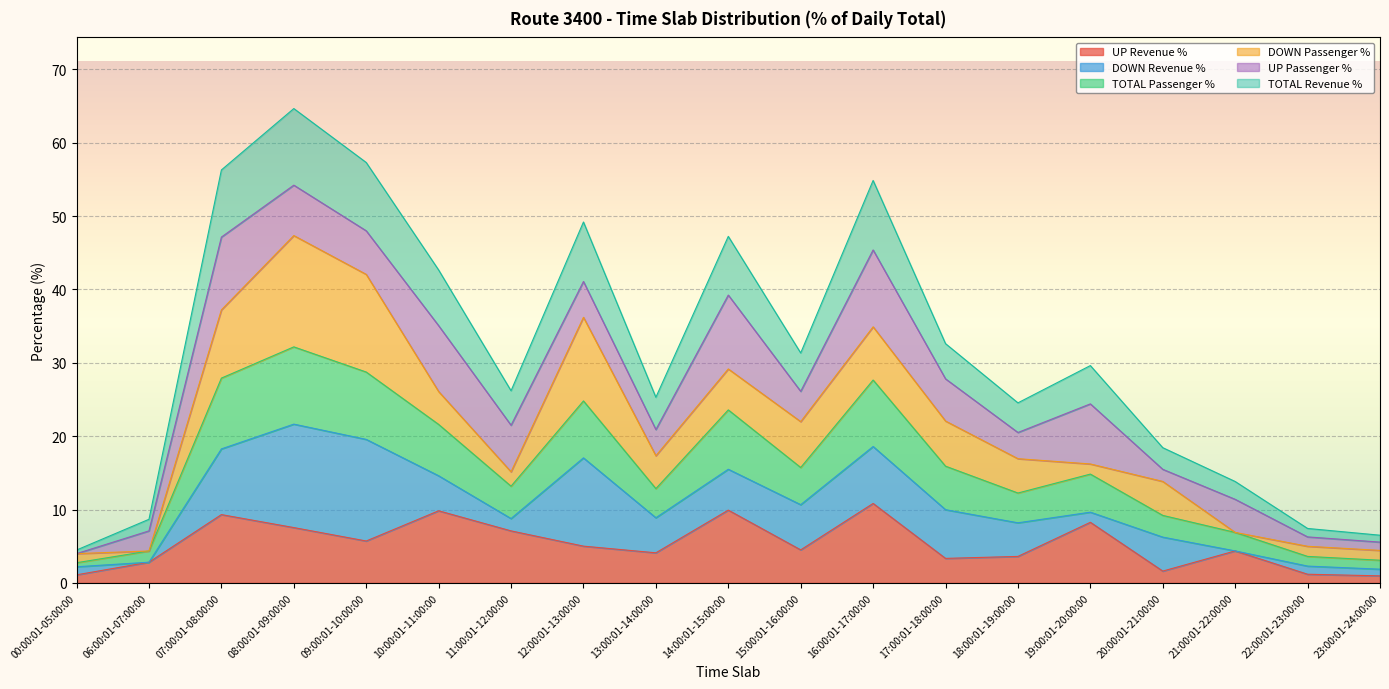

In TOTAL Passenger %, how many points are lower than both neighbors (excluding endpoints)?

4